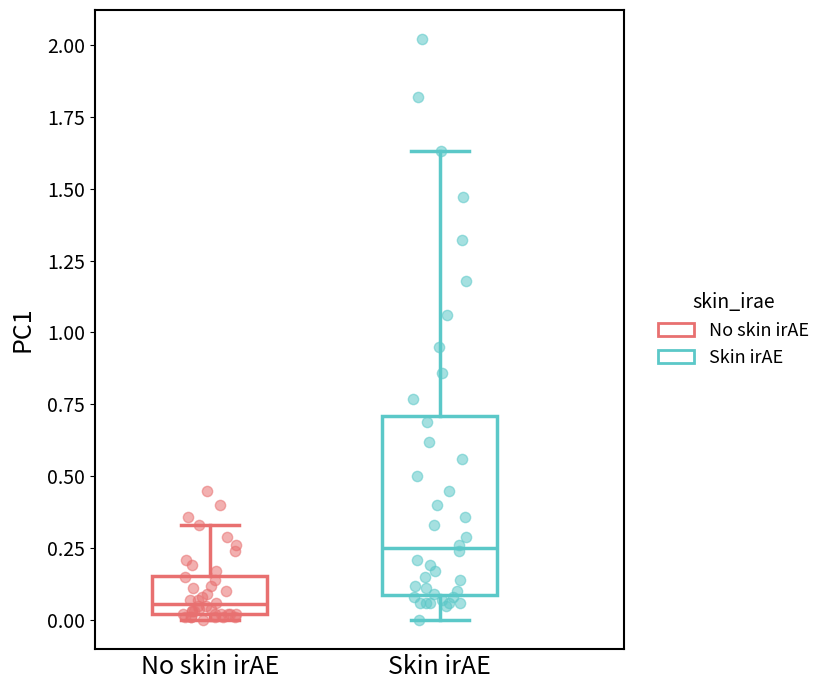

Reading left to right, transcribe this box plot: for each box, give where its median line is, the range the box spans, and where its two whiskers end, as read against the y-axis. The values are not printed on the chart, so give them approximately, as read against the axis.

No skin irAE: median 0.05, box 0.00 to 0.15, whiskers 0.00 (just below the box's lower edge) to 0.35
Skin irAE: median 0.25, box 0.10 to 0.70, whiskers 0.00 to 1.65